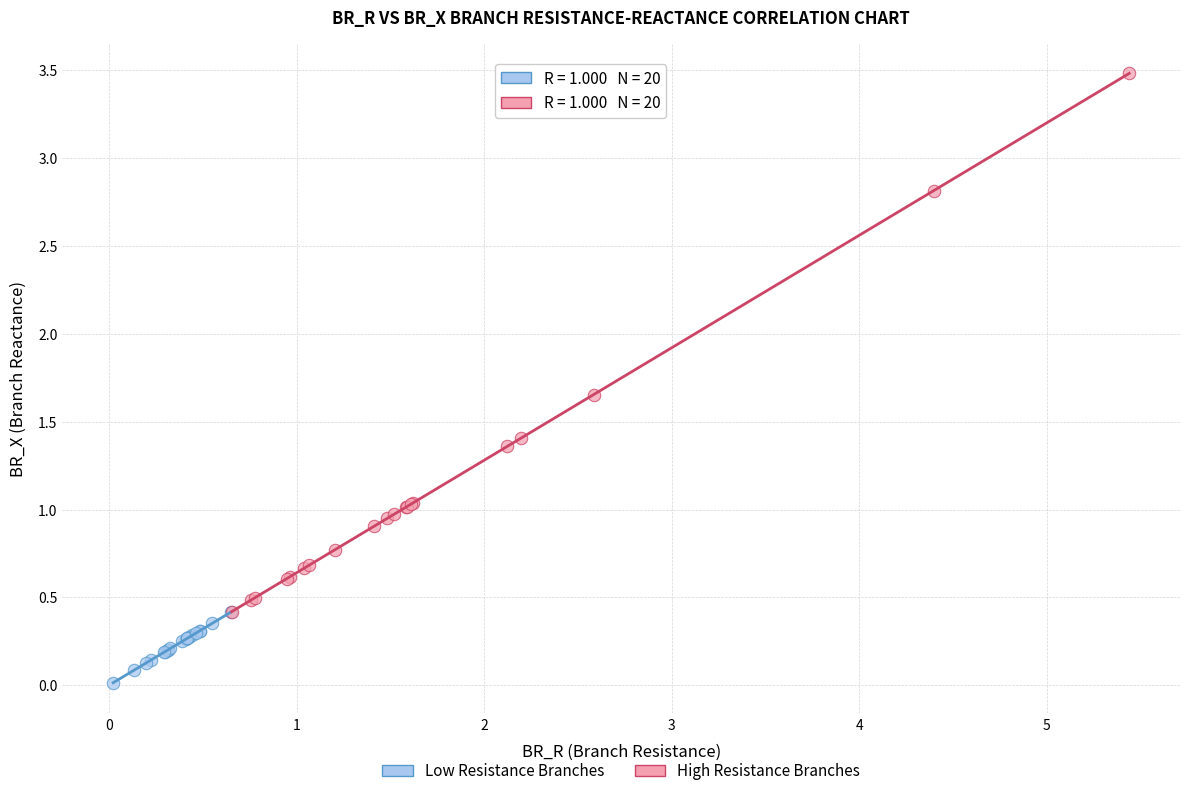

Which series has the widest spread of Y values?

High Resistance Branches